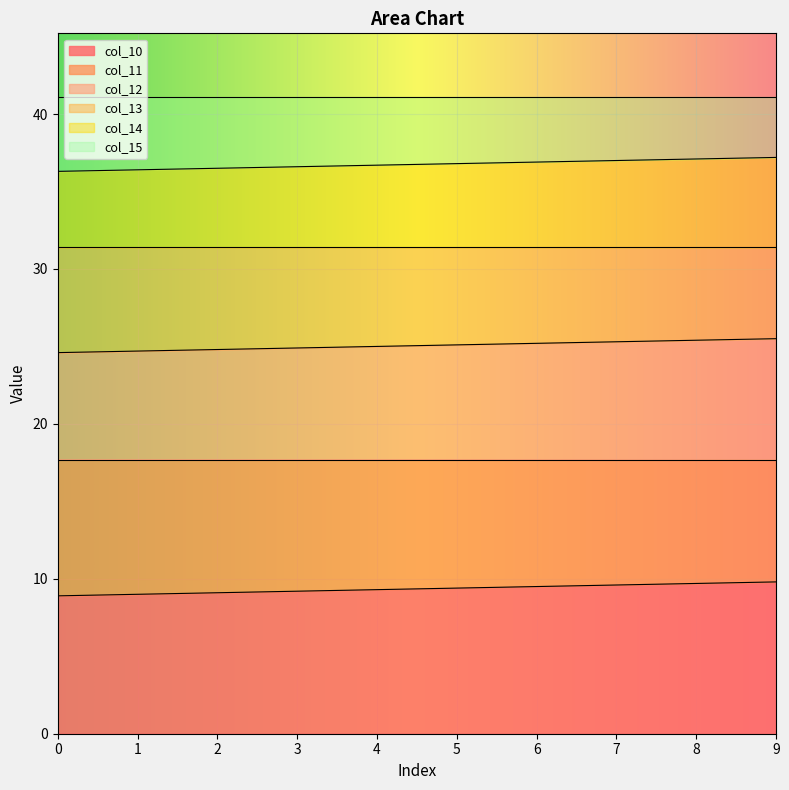

True or false: col_12 and col_11 cross at least once.

False